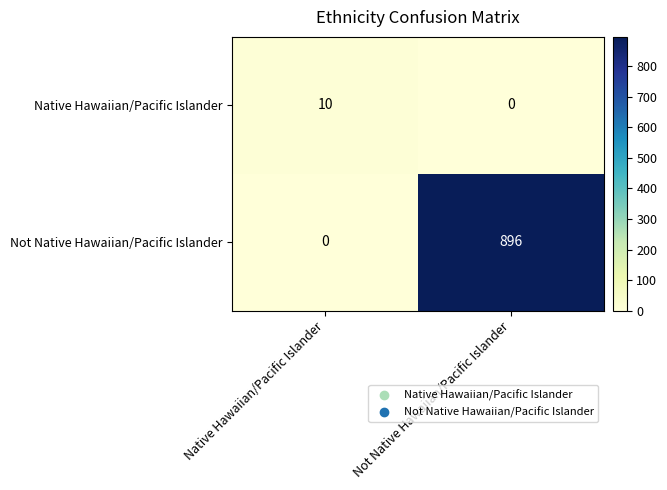

Rank the series by their maximum value, from lowest to highest.

Native Hawaiian/Pacific Islander, Not Native Hawaiian/Pacific Islander